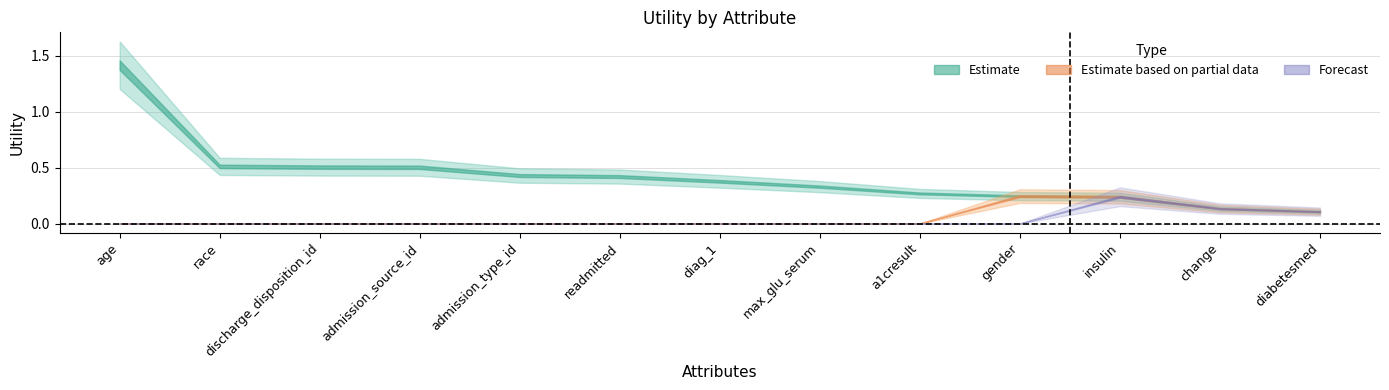

At how many categories does at least one series exceed 1?

1